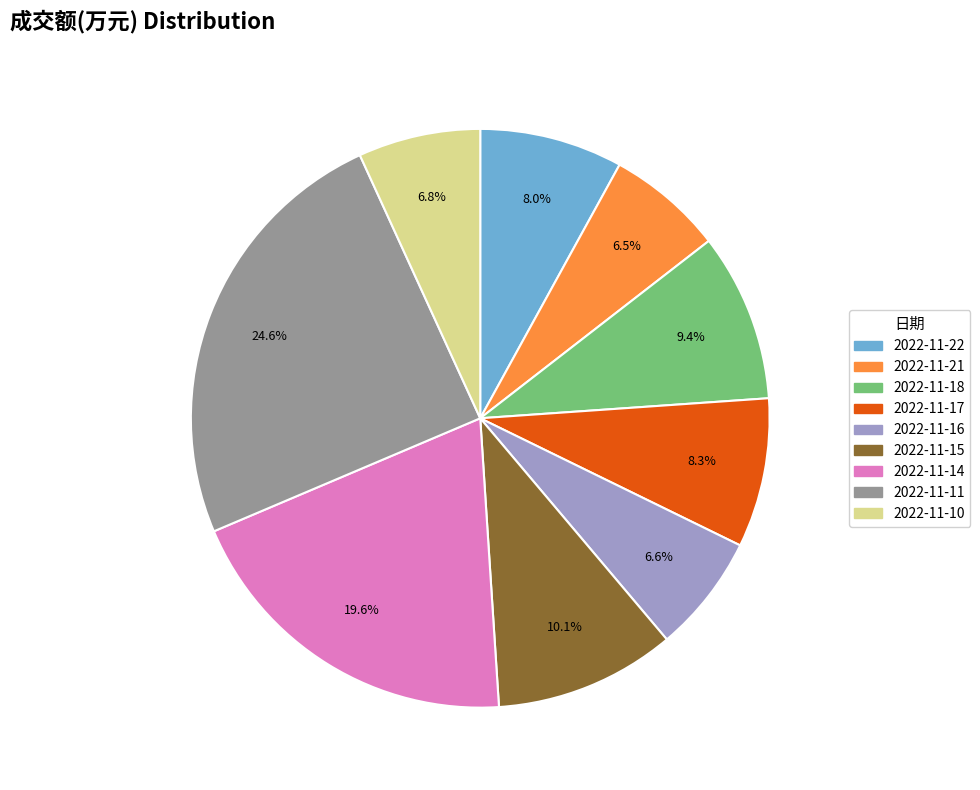

To the nearest percent, what is the average slice percentage?

11%